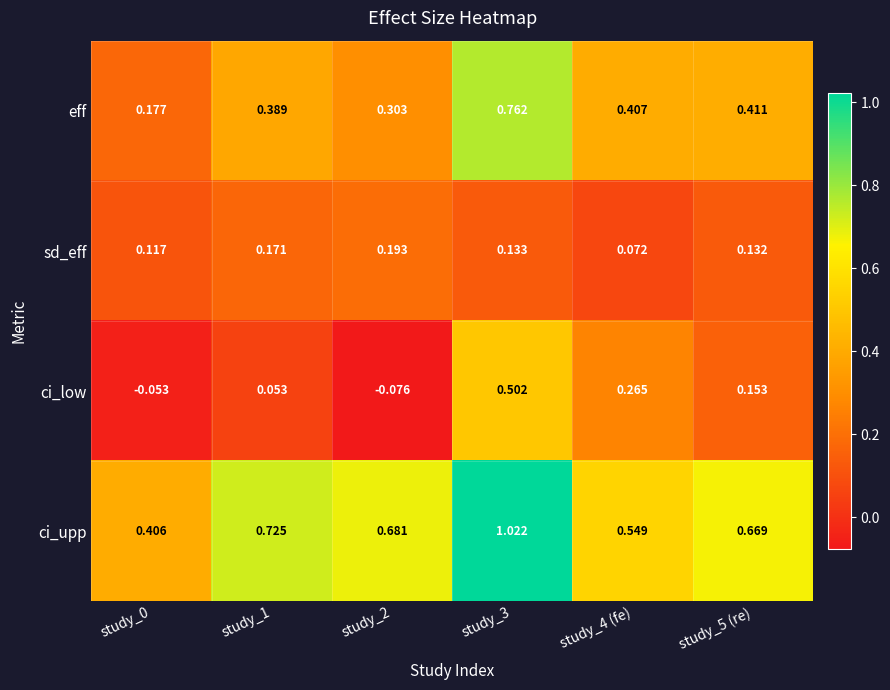

Which series has the largest total across all categories?

ci_upp